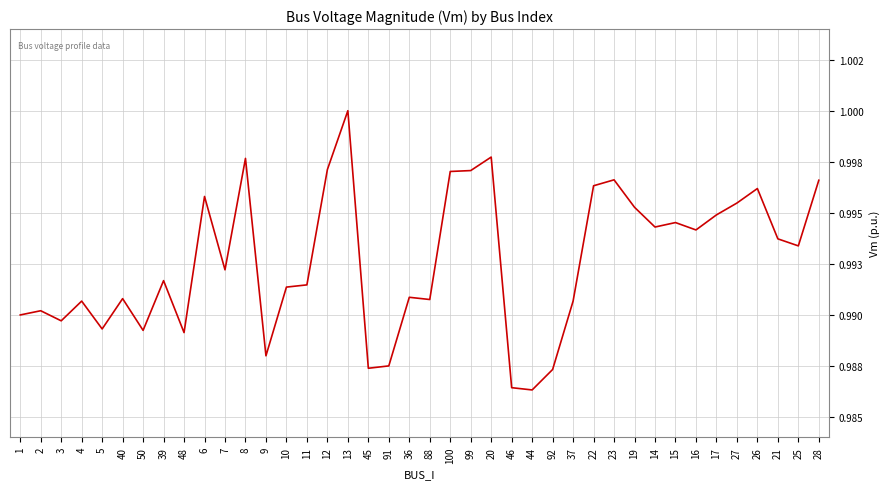

True or false: the data shows 1.0 at 99.

True